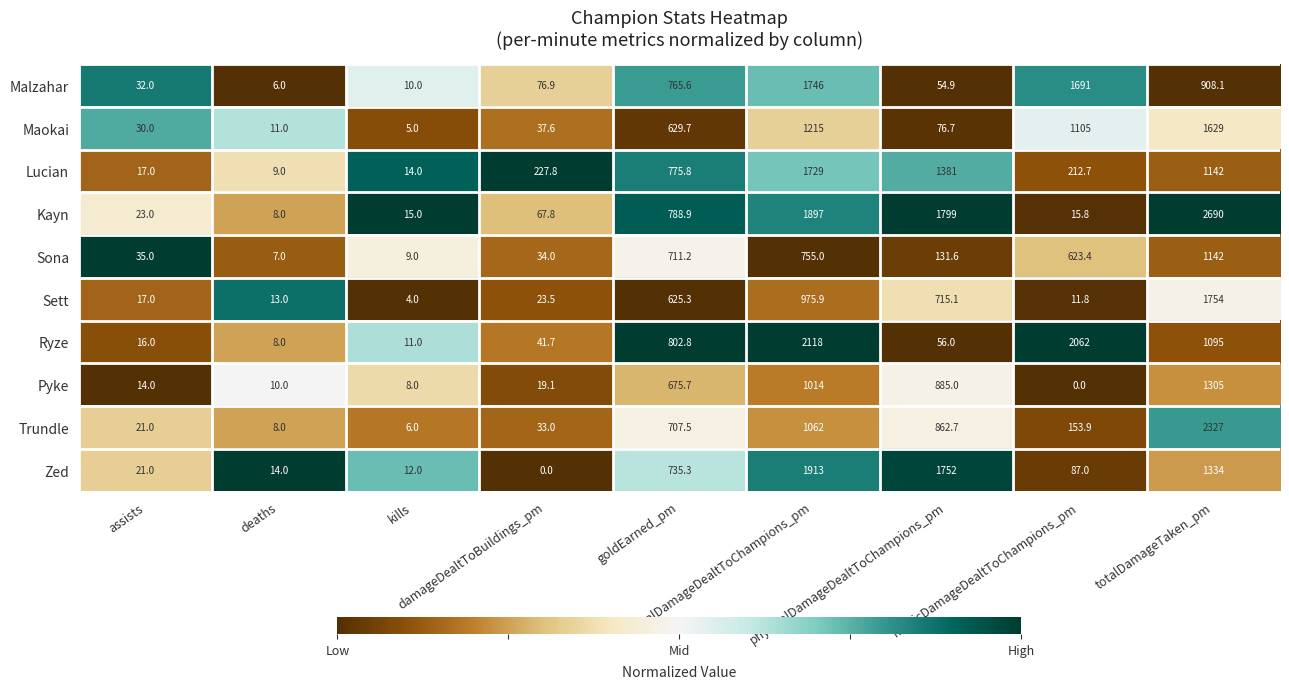

What is the minimum value for Kayn?

8.0